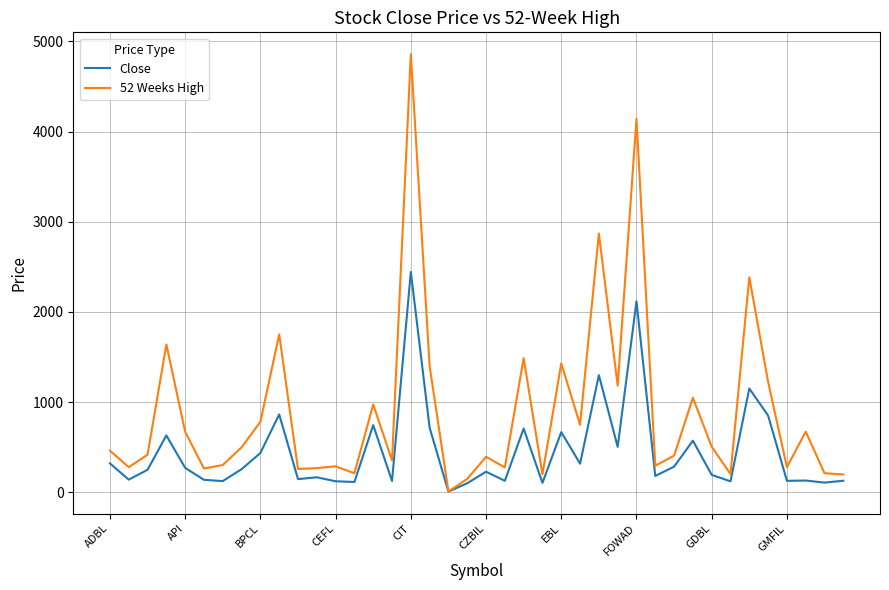

Rank the series by their average value, from highest to lowest.

52 Weeks High, Close